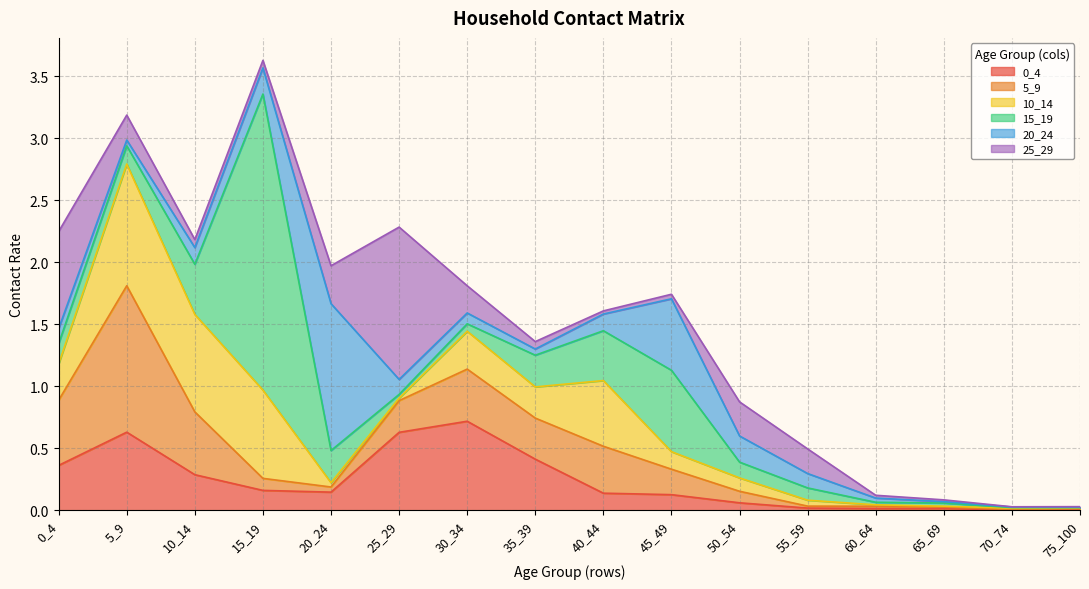

Read the 0_4 value at 25_29.

0.6